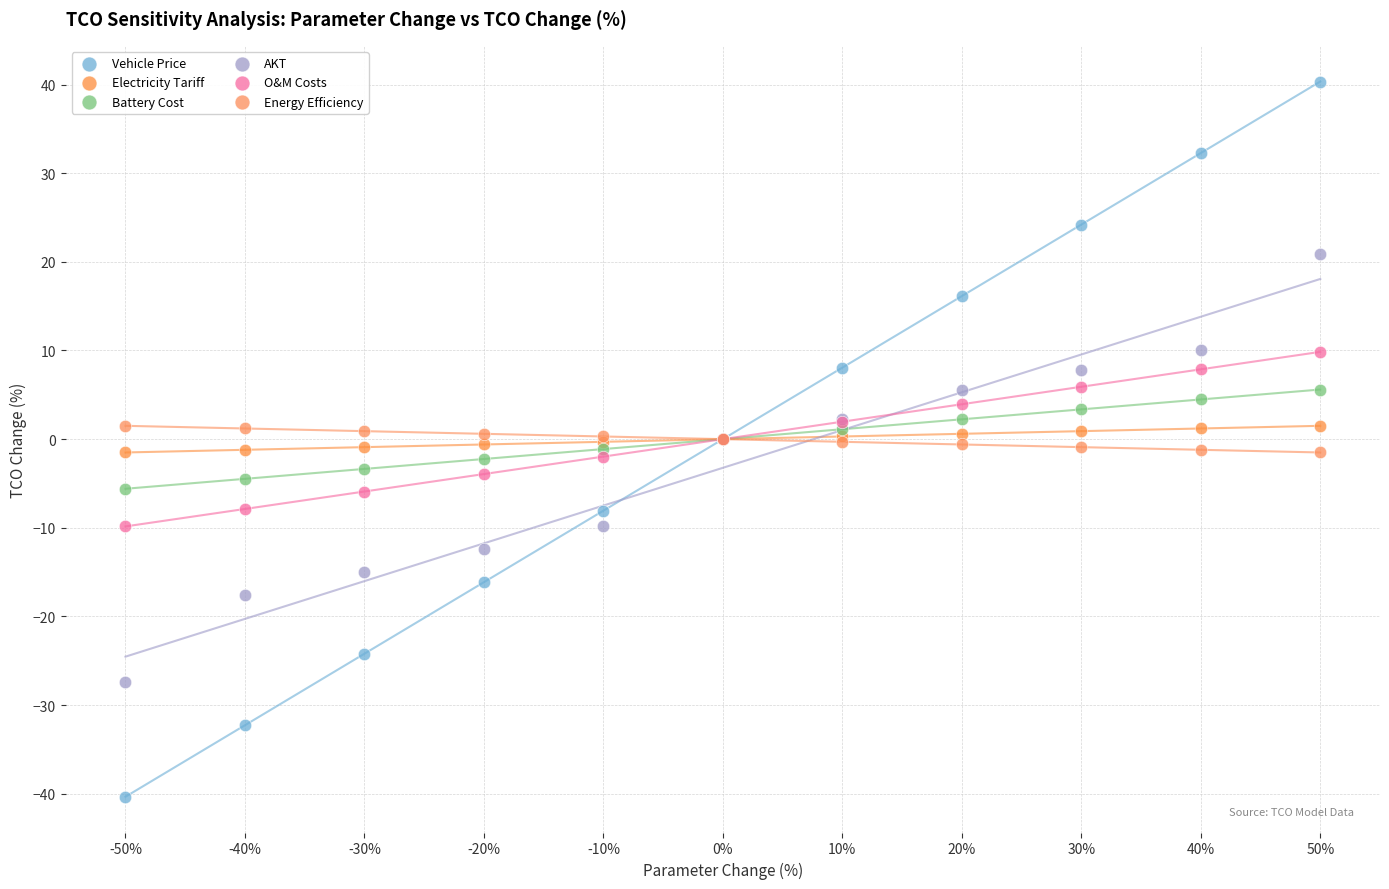

Which series reaches the minimum Y coordinate?

Vehicle Price